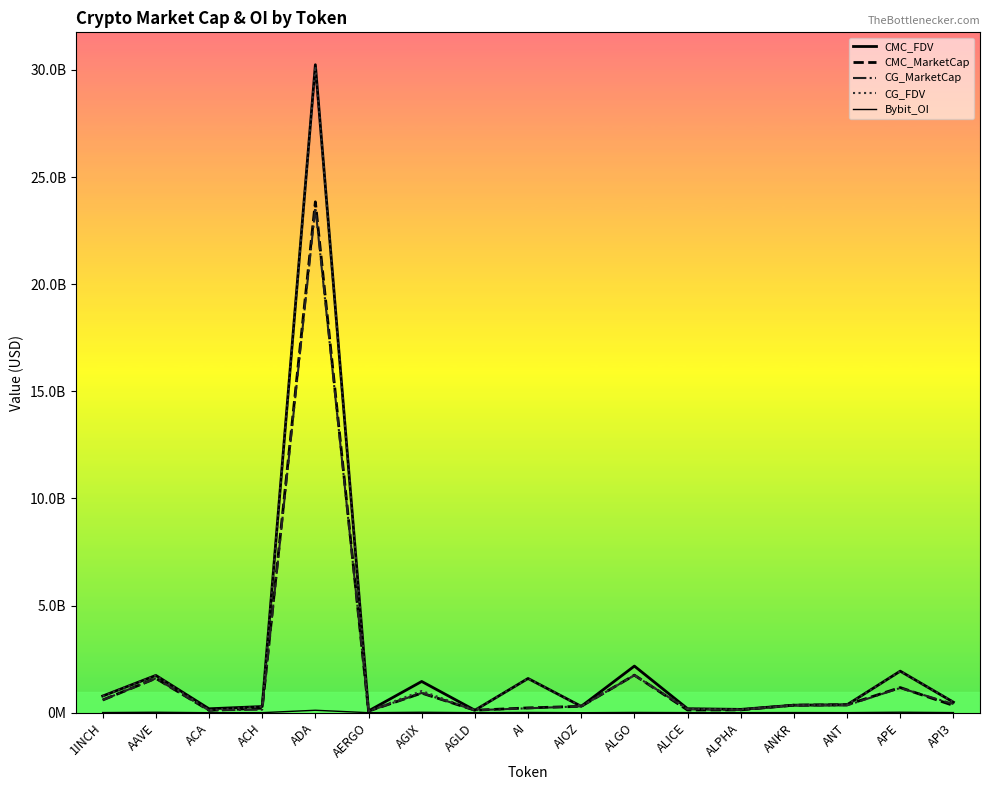

Is it true that CMC_MarketCap equals 79175157.3 at ALPHA?

False